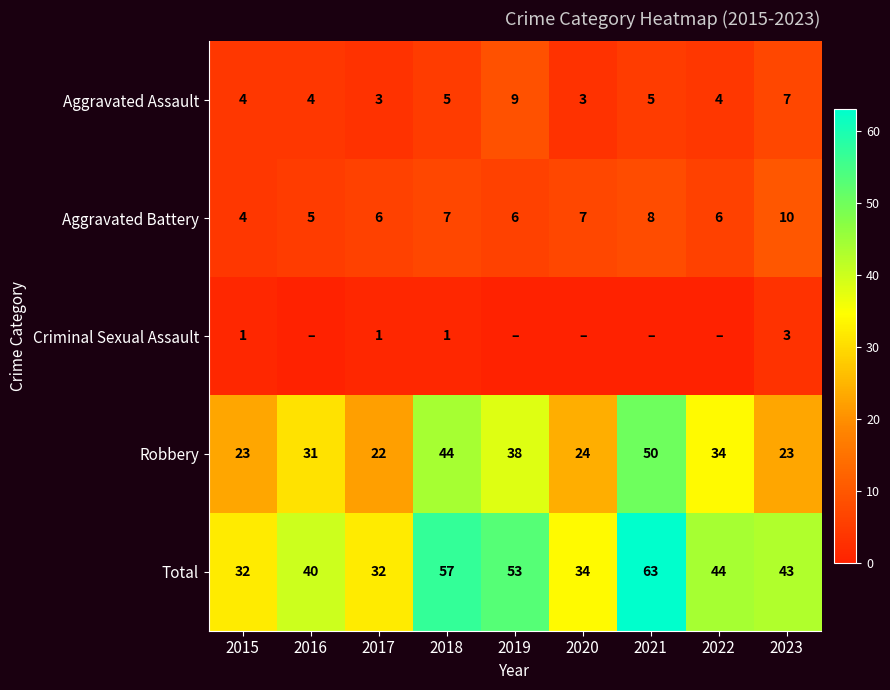

What is the highest value of the Robbery series?

50